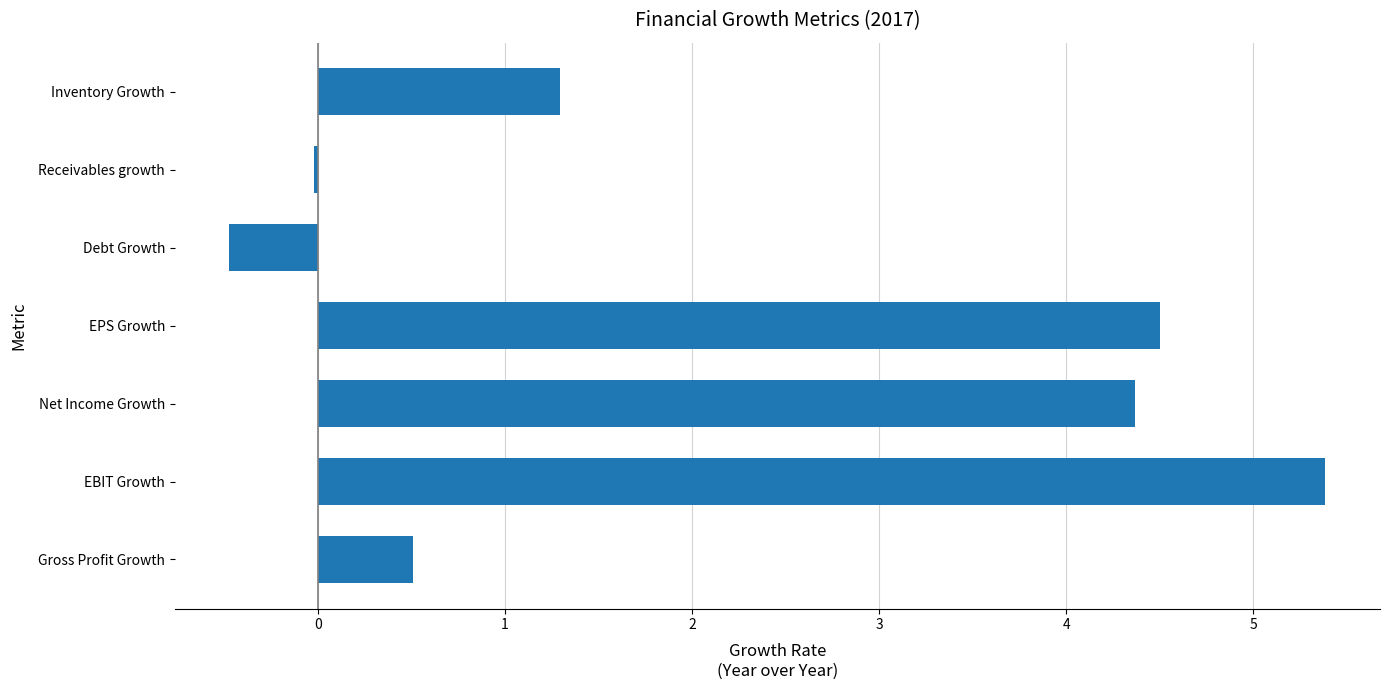

What value does the data have at Debt Growth?

-0.5